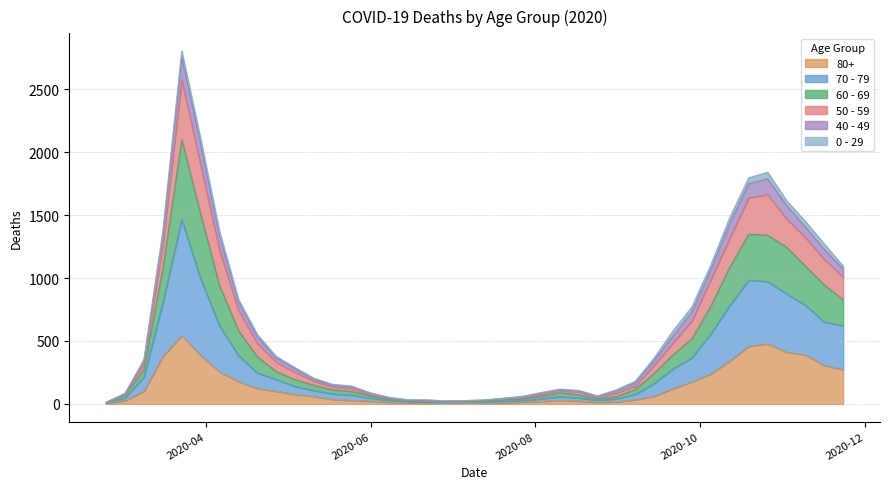

What are all the series names shown in the legend?

80+, 70 - 79, 60 - 69, 50 - 59, 40 - 49, 0 - 29